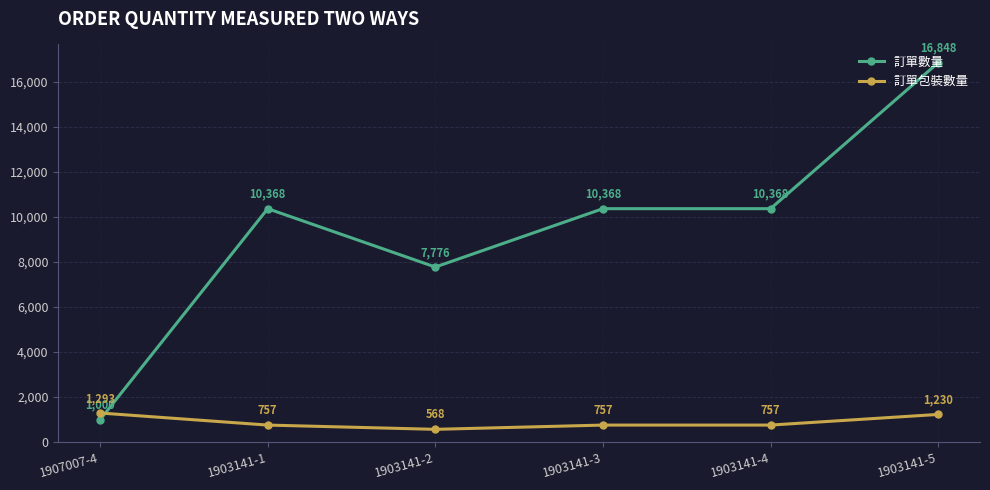

What is the difference between the maximum and second lowest values in the 訂單包裝數量 series?

536